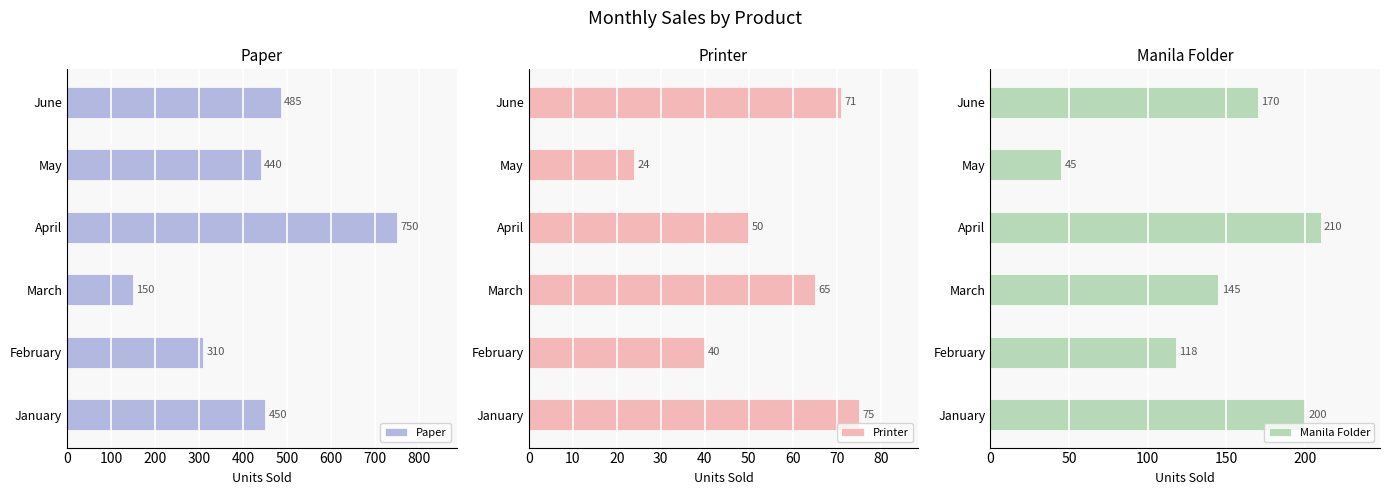

Which series has the widest spread of values?

Paper